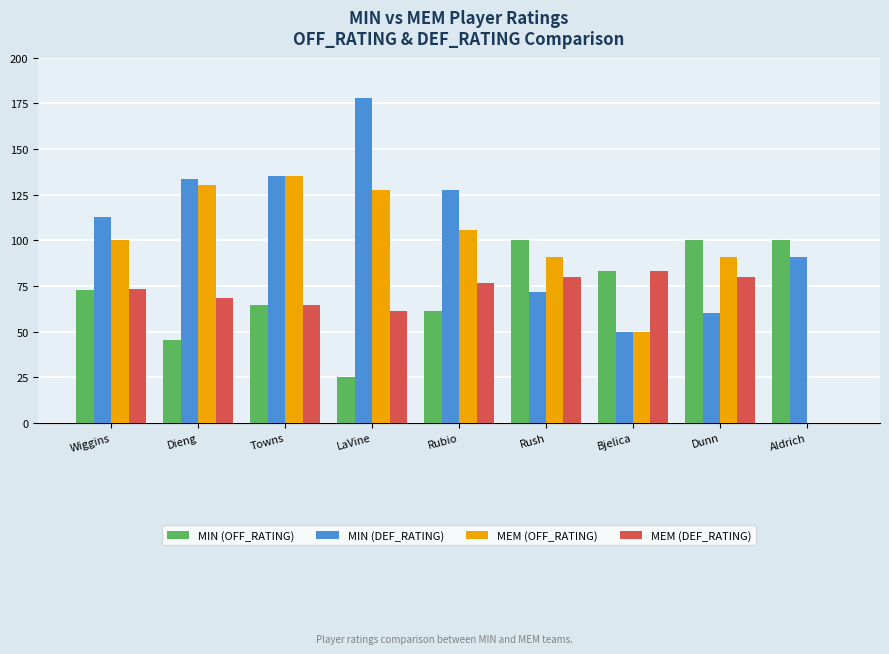

What is the sum of all MEM (DEF_RATING) values?

587.3